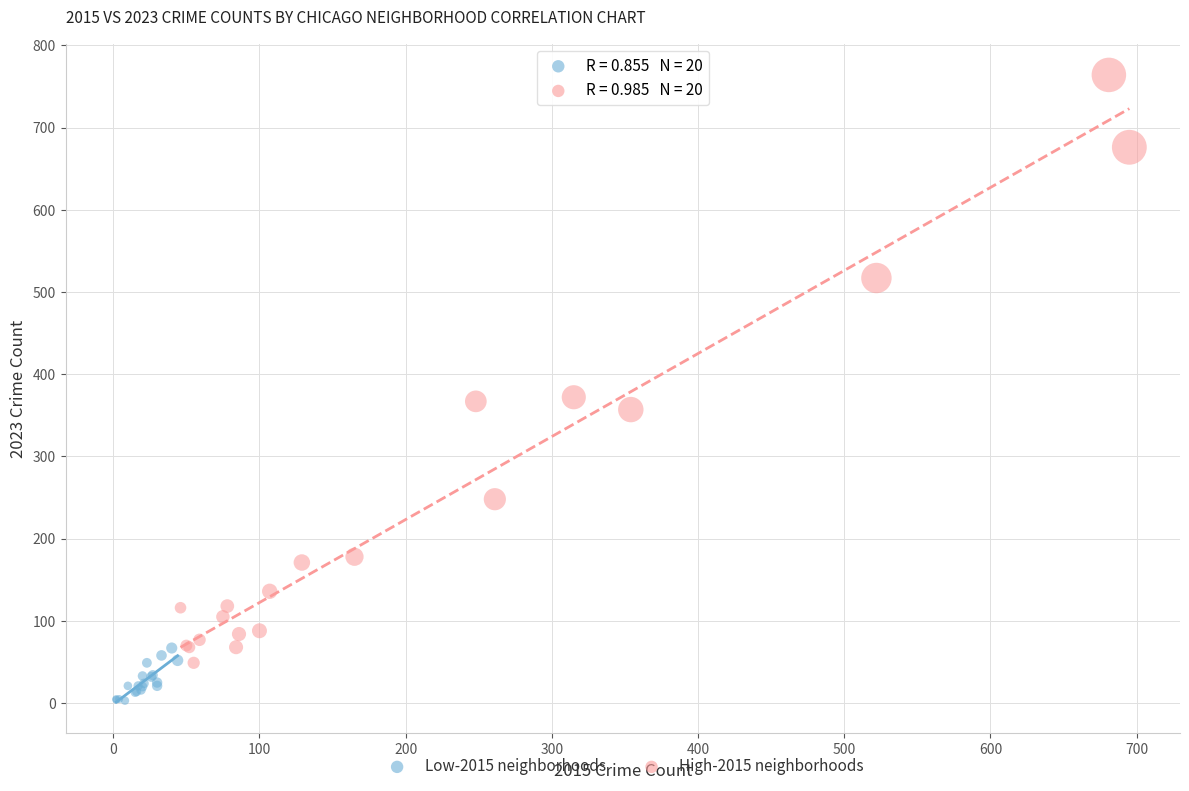

Which series has the widest spread of Y values?

High-2015 neighborhoods